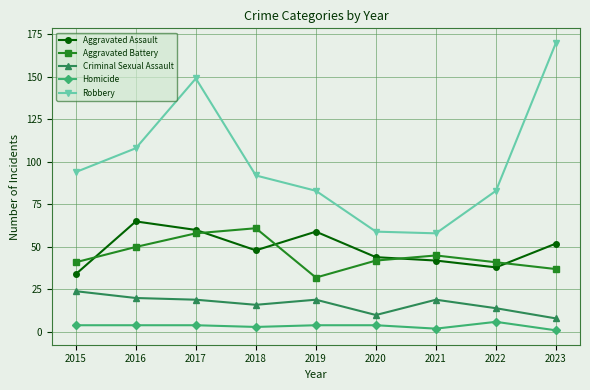

Reading left to right, transcribe all the data shown in this chart.

Aggravated Assault: 34	65	60	48	59	44	42	38	52
Aggravated Battery: 41	50	58	61	32	42	45	41	37
Criminal Sexual Assault: 24	20	19	16	19	10	19	14	8
Homicide: 4	4	4	3	4	4	2	6	1
Robbery: 94	108	149	92	83	59	58	83	170